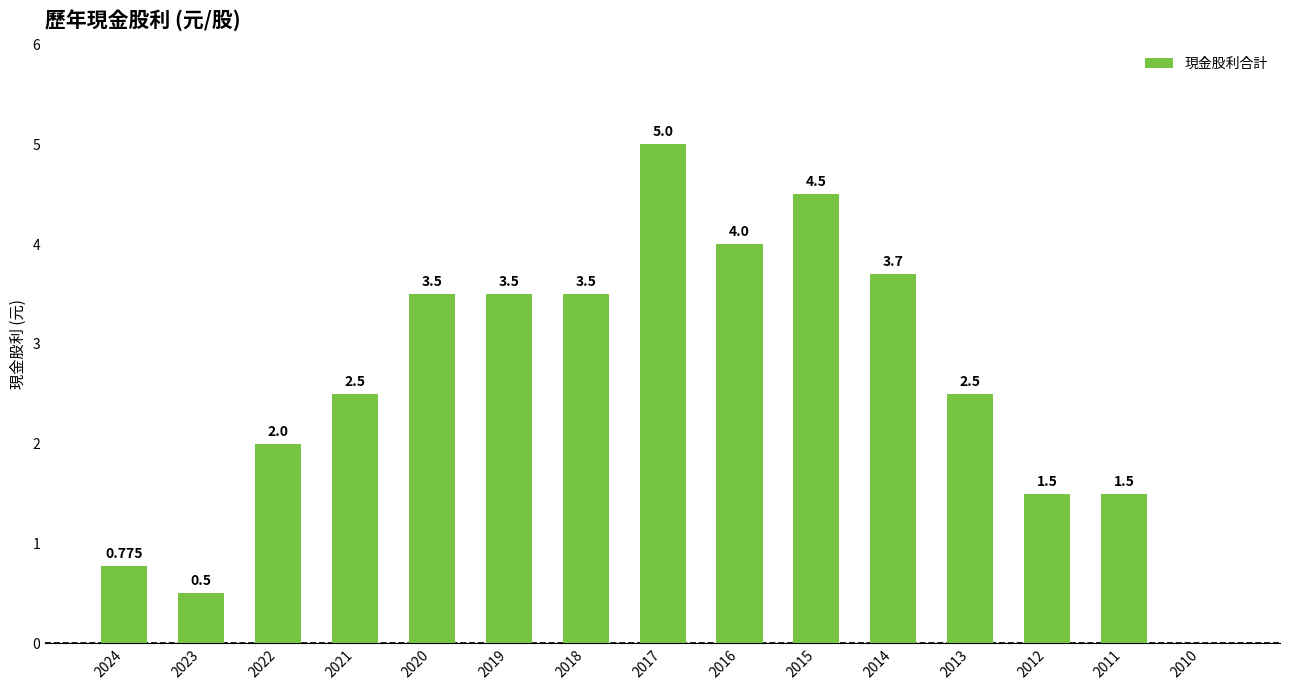

What is the ratio of the value at 2015 to the value at 2022?

2.2